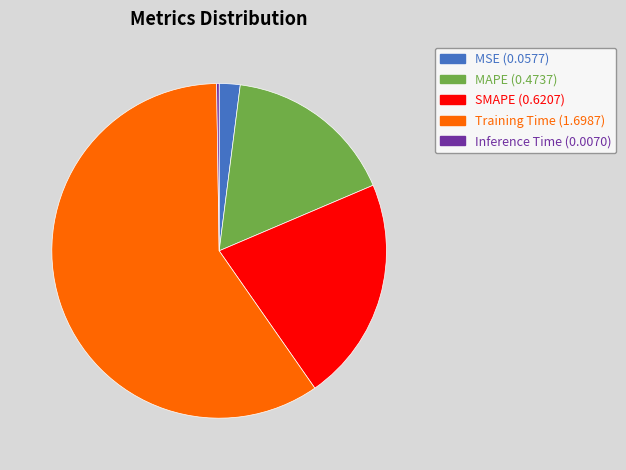

Approximately how many times larger is the value at SMAPE compared to Training Time?

0.4